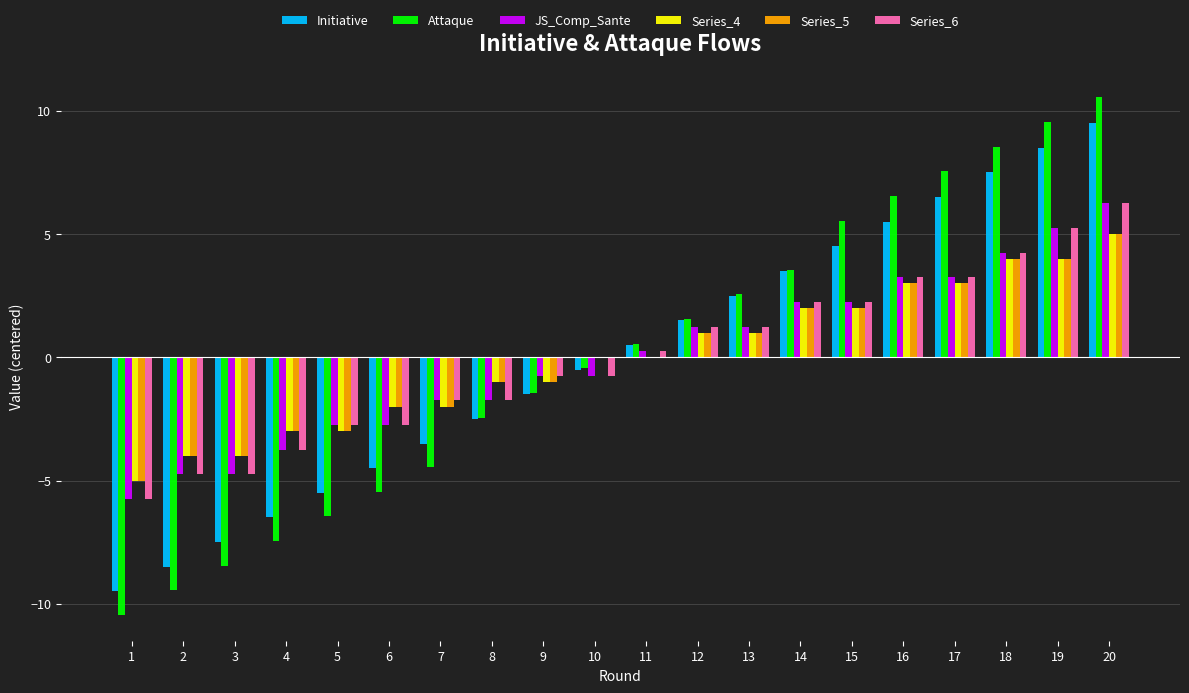

Which label corresponds to the smallest value in the chart?

1